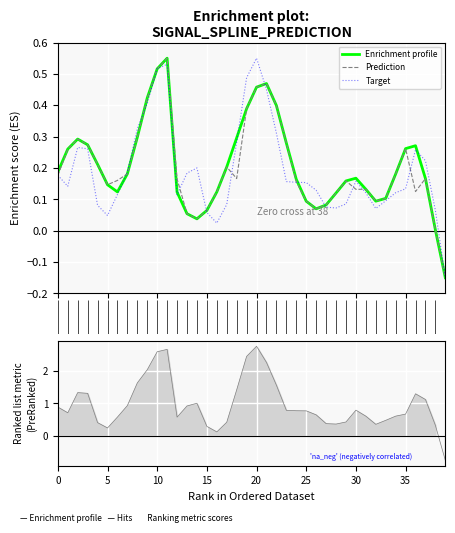

Which category has the lowest value in the spline series?

39